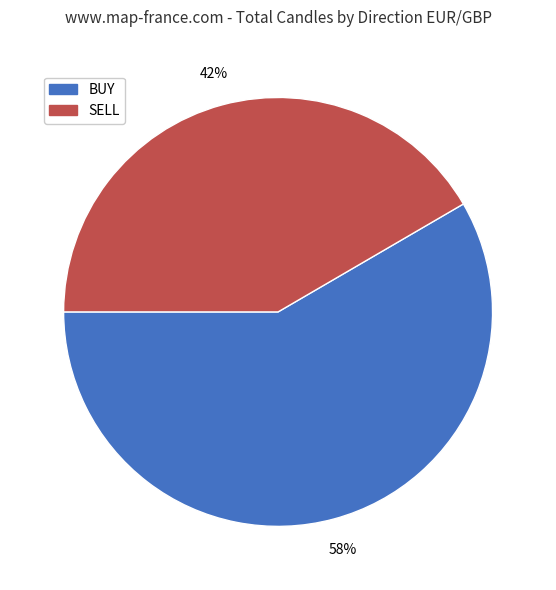

Approximately how many times larger is the value at SELL compared to BUY?

0.7